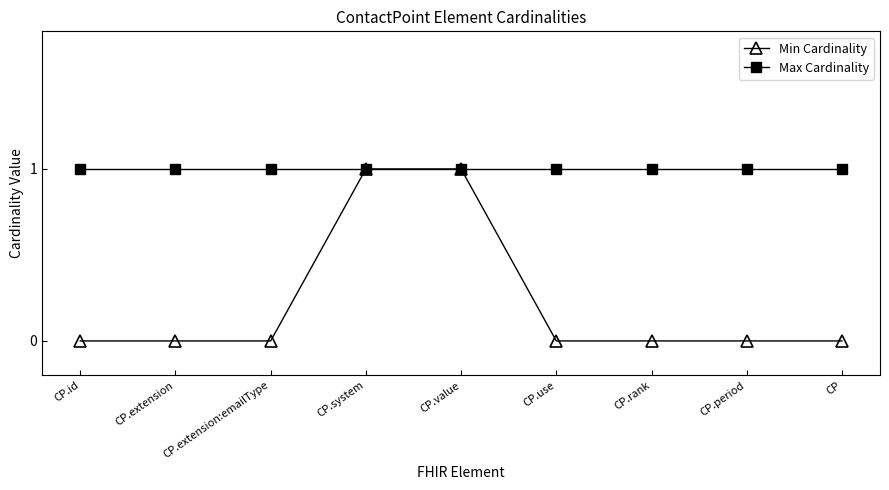

How many categories are shown in the chart?

9